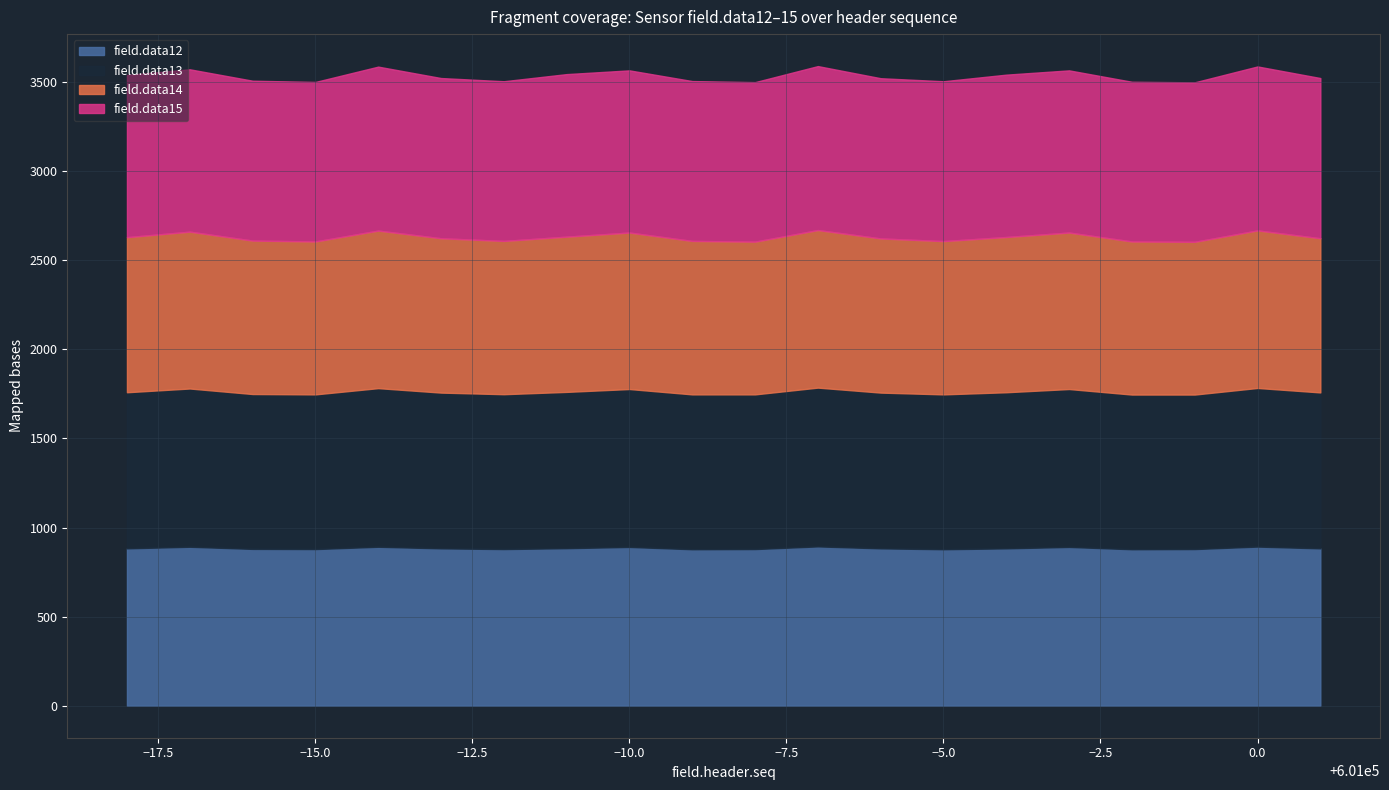

At how many categories does at least one series exceed 866?

20